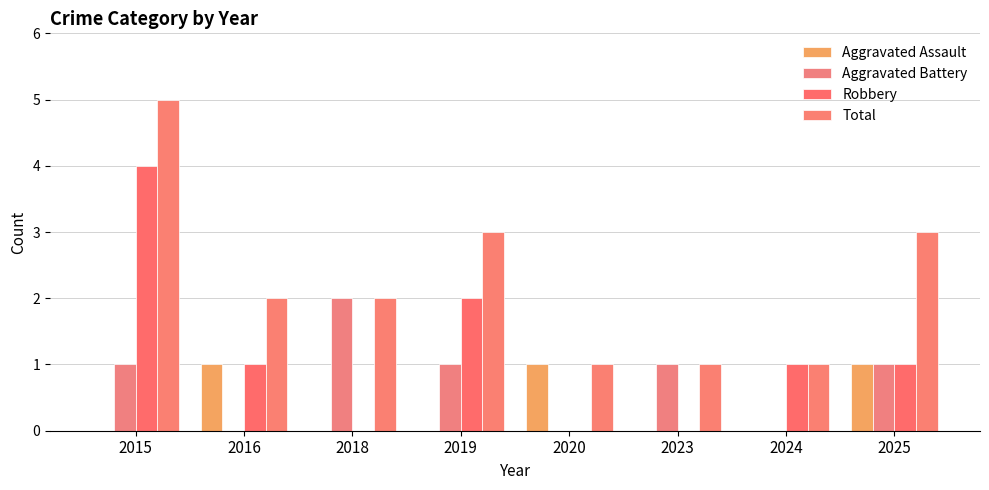

How many Aggravated Battery values are between 0 and 1?

7